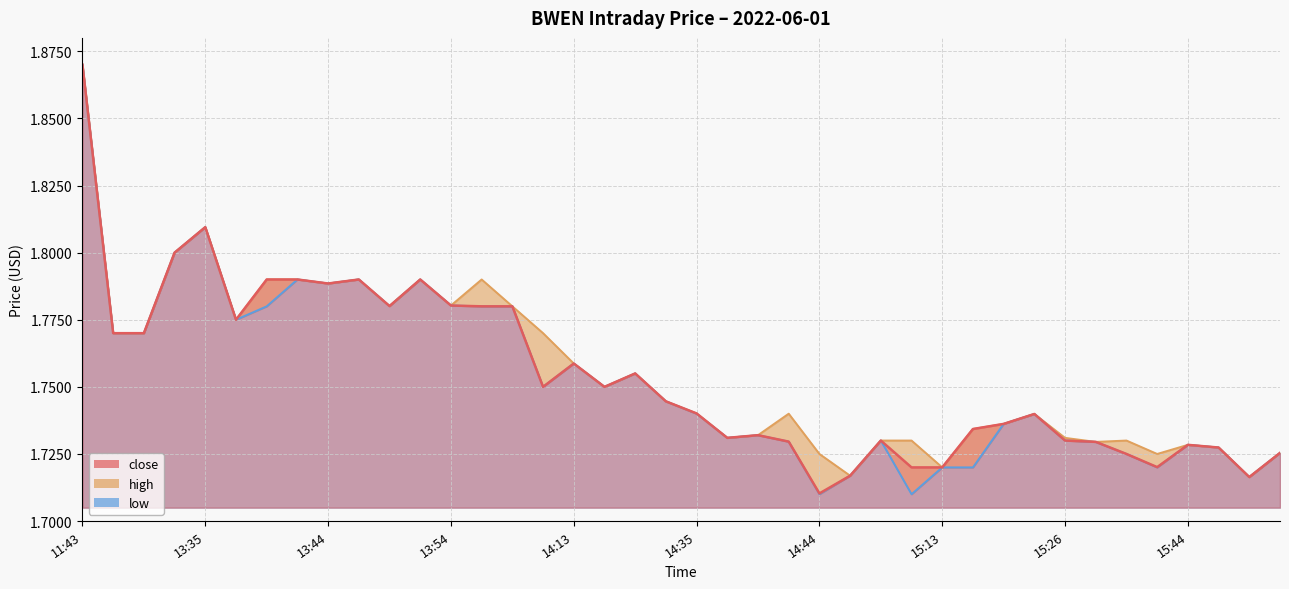

List the series in order of their overall mean, highest first.

high, close, low